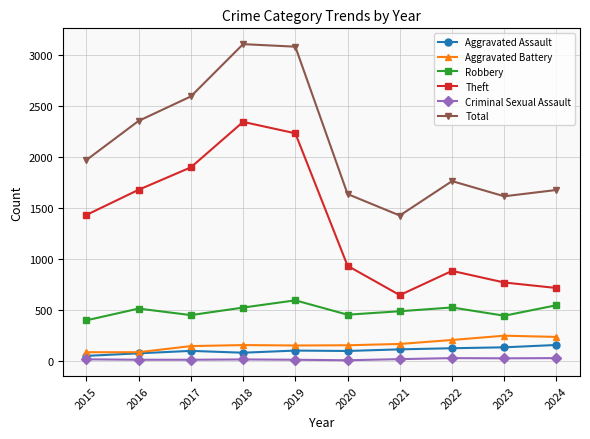

Where is the first local minimum for Total?

2021